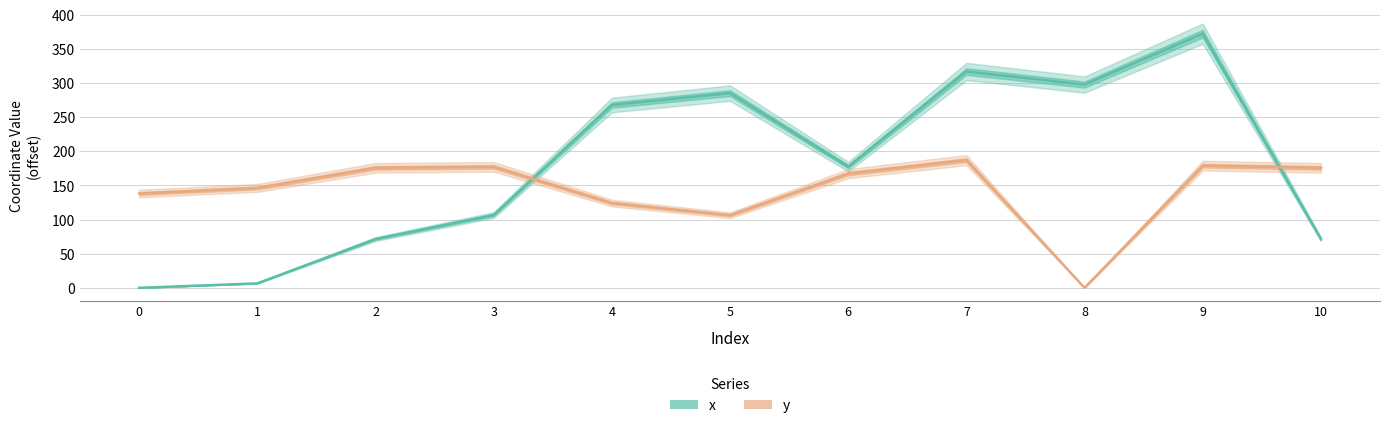

What is the average value of the y series?

143.4